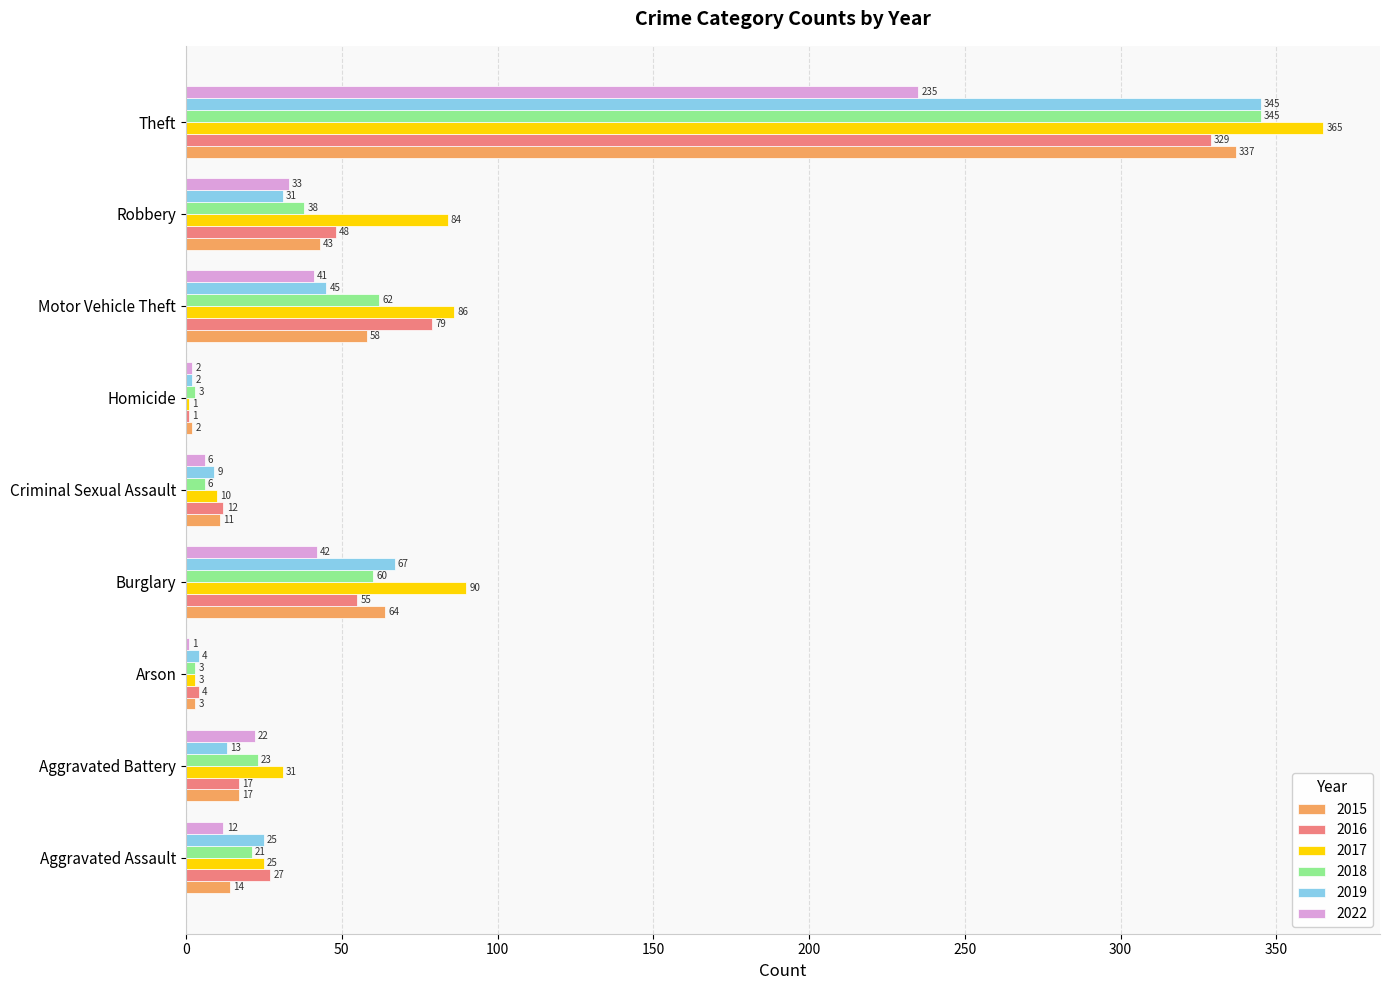

True or false: 2022 has a value of 2 at Homicide.

True